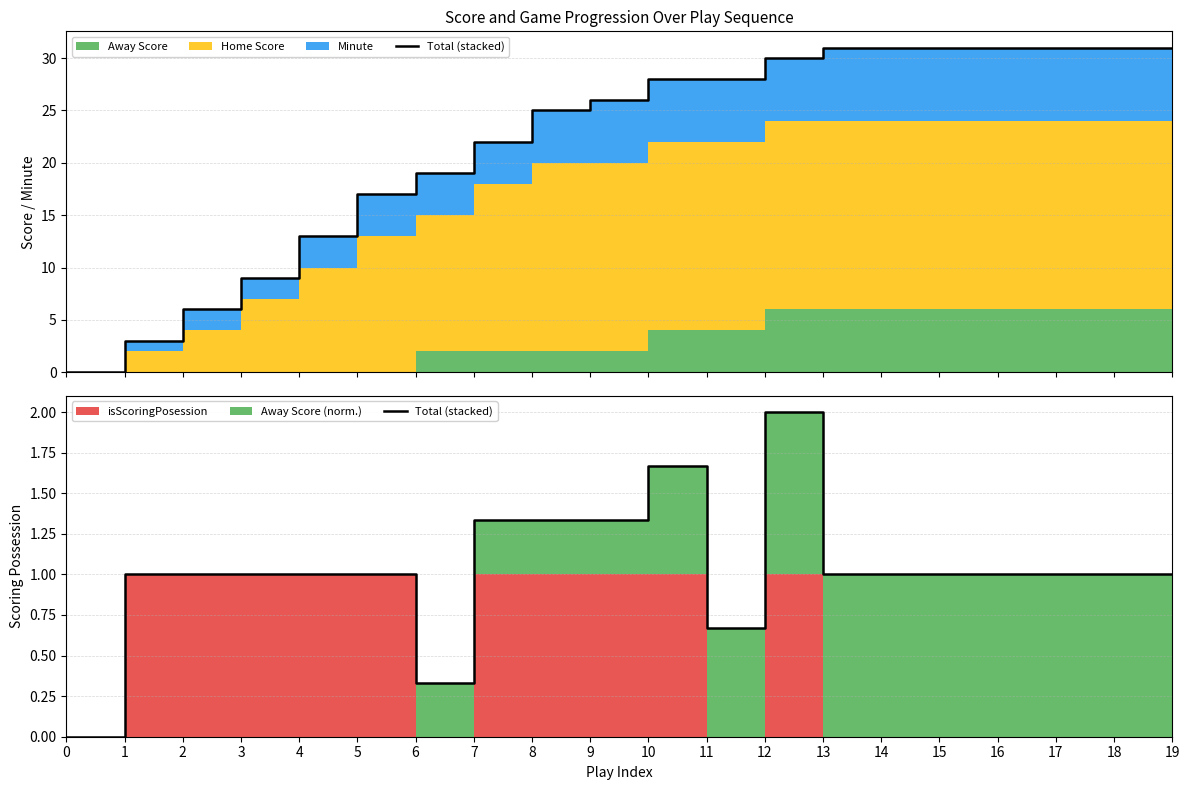

Reading right to left, list all the values displayed in this chart.

1.0	1.0	1.0	1.0	1.0	1.0	1.0	2.0	0.7	1.7	1.3	1.3	1.3	0.3	1.0	1.0	1.0	1.0	1.0	0.0